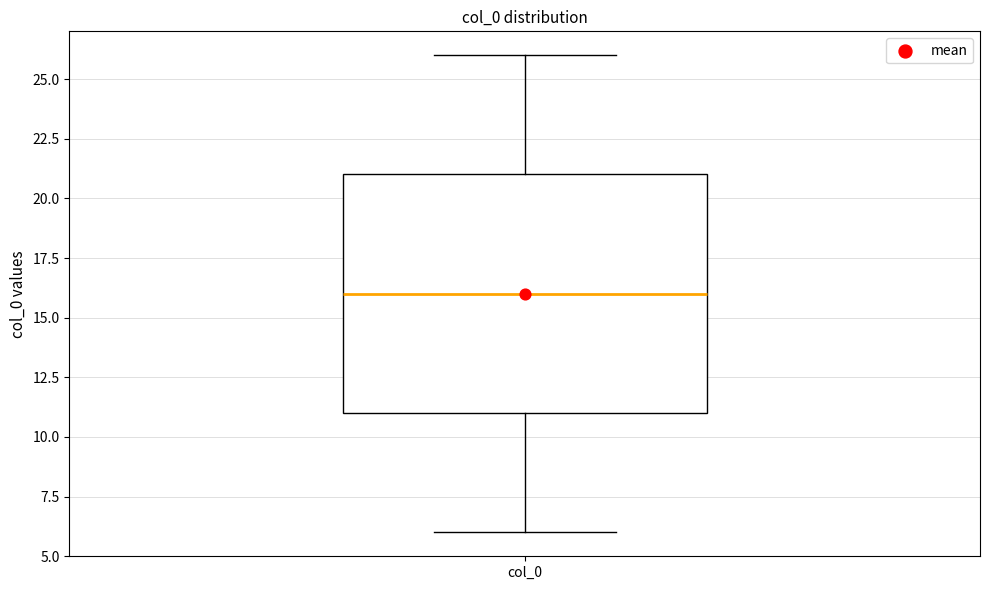

Where is the lower edge of the box for col_0 on the y-axis? The values are not printed on the chart, so give them approximately, as read against the axis.

11